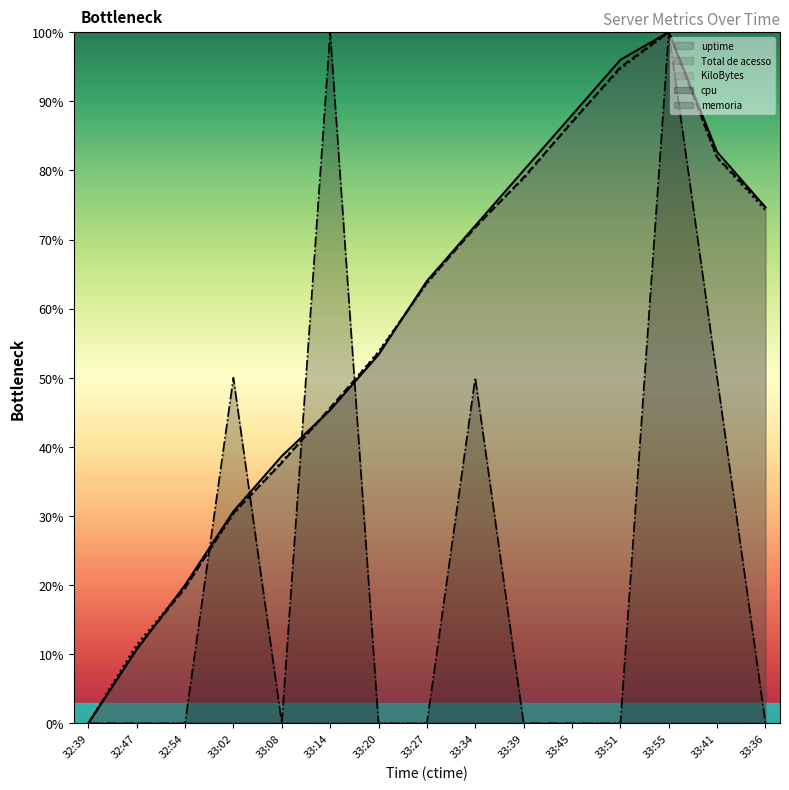

What is the highest value of the uptime series?

100.0